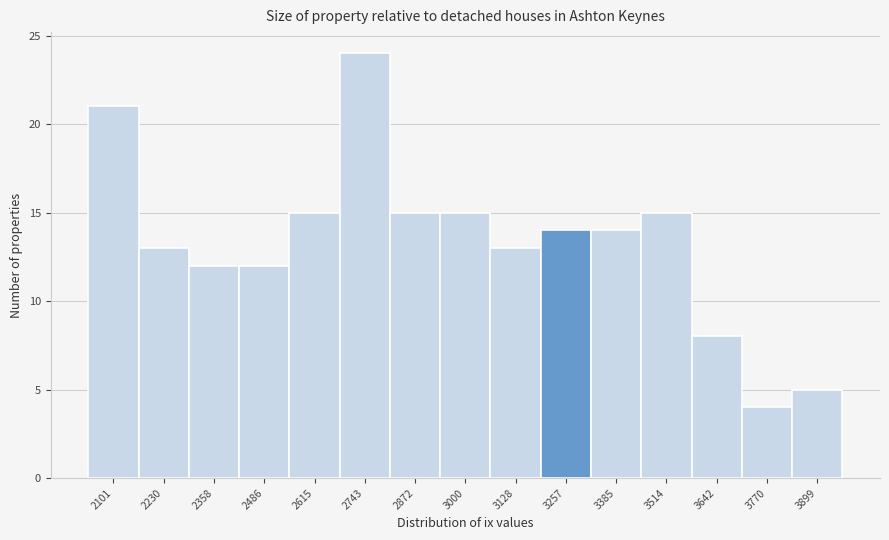

Reading left to right, list every bar in this chart as the range it spans on the x-axis followed by its height. Neither the bar edges nor the heights are printed on the chart, so give them approximately, as read against the axes.

2040 to 2160: 21
2160 to 2300: 13
2300 to 2420: 12
2420 to 2560: 12
2560 to 2680: 15
2680 to 2800: 24
2800 to 2940: 15
2940 to 3060: 15
3060 to 3200: 13
3200 to 3320: 14
3320 to 3440: 14
3440 to 3580: 15
3580 to 3700: 8
3700 to 3840: 4
3840 to 3960: 5